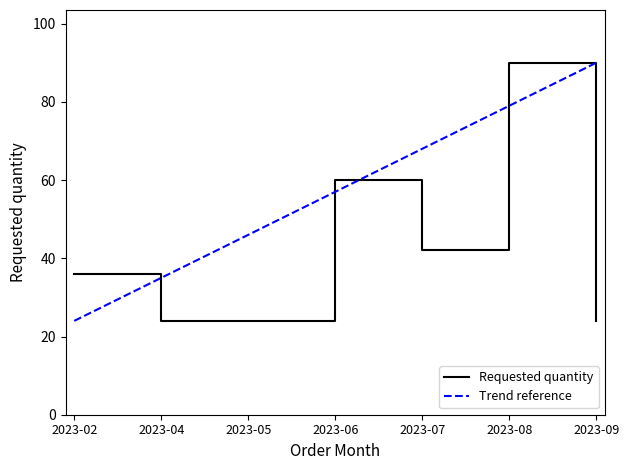

Reading left to right, extract all data points from this chart.

Requested quantity: 2023-02=36	2023-04=24	2023-05=24	2023-06=60	2023-07=42	2023-08=90	2023-09=24
Trend reference: 2023-02=24	2023-04=35	2023-05=46	2023-06=57	2023-07=68	2023-08=79	2023-09=90